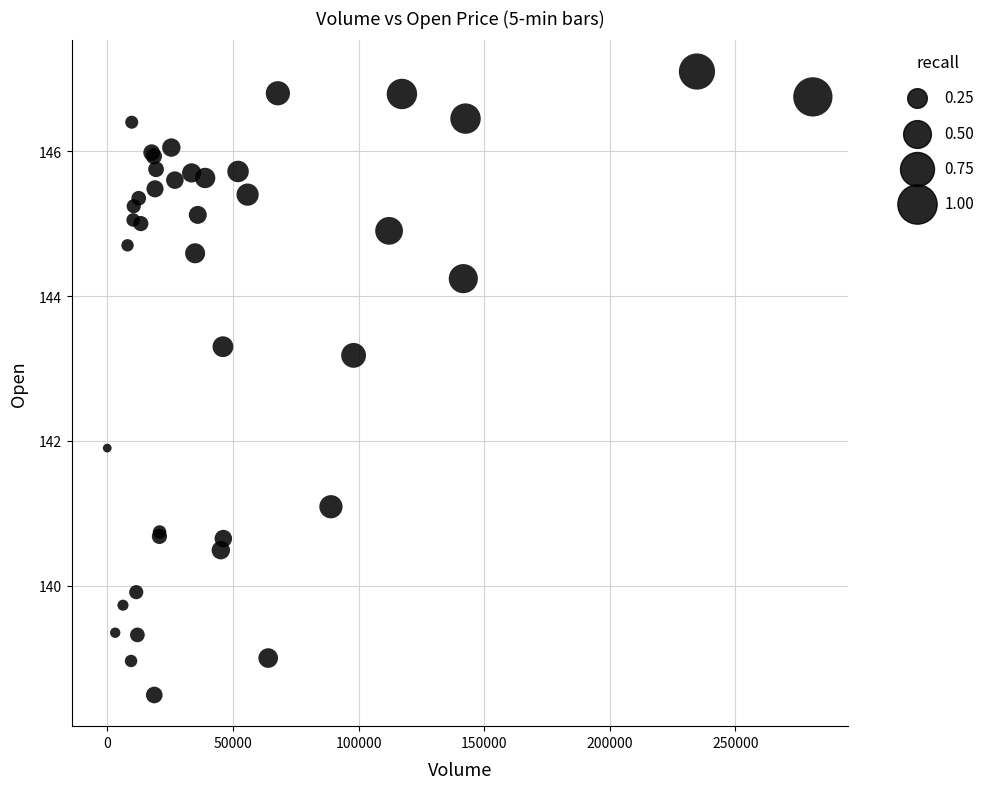

What Y value in the scatter plot is closest to 142?

141.9